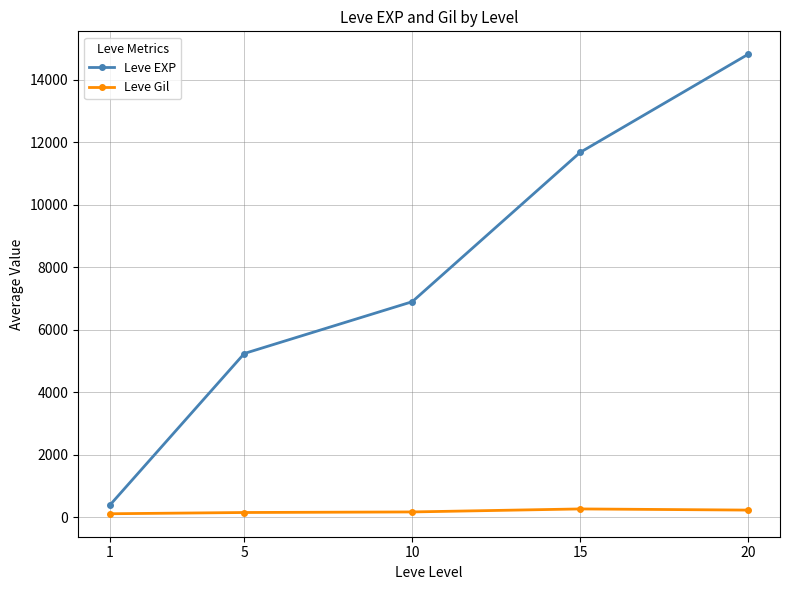

How many series are shown in this chart?

2